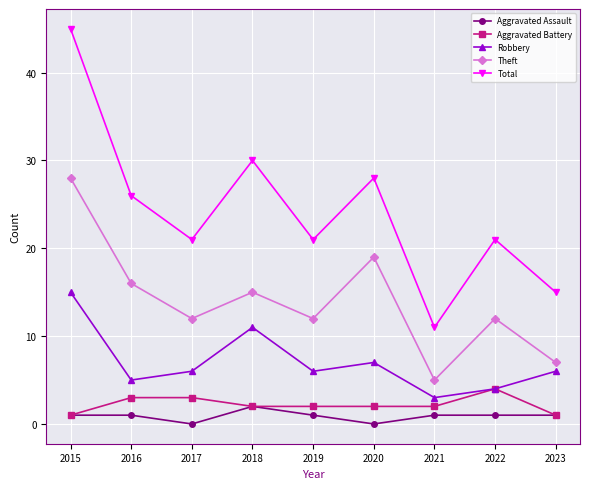

At which category does the chart reach its peak across all series?

2015